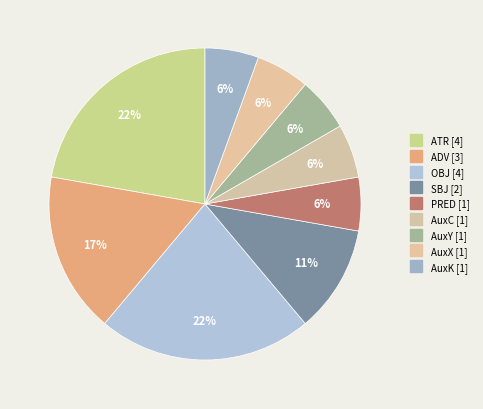

Count the number of slices in the pie.

9